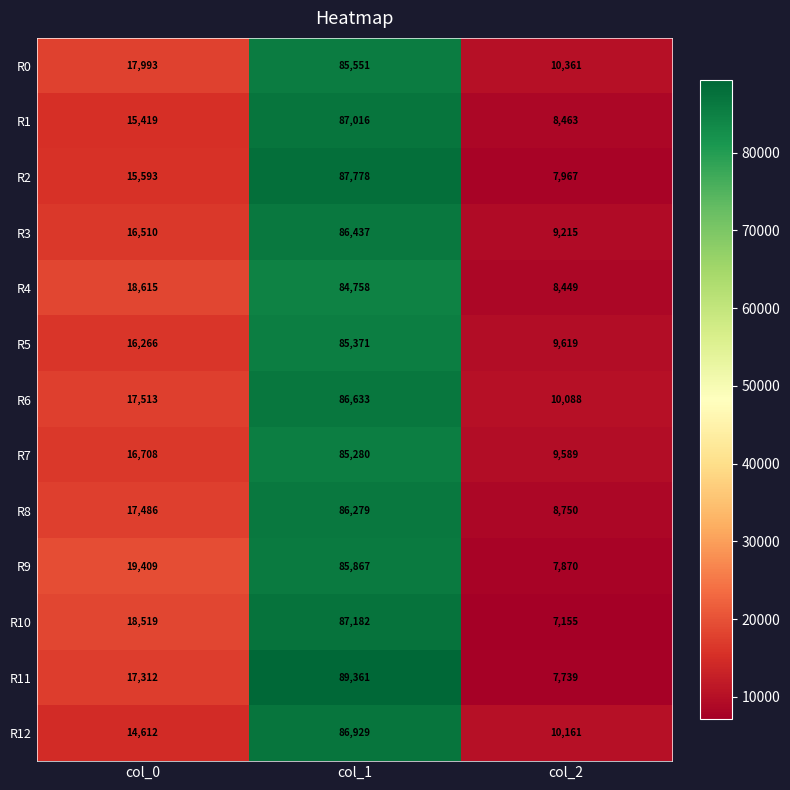

Which label corresponds to the largest value in the chart?

col_1